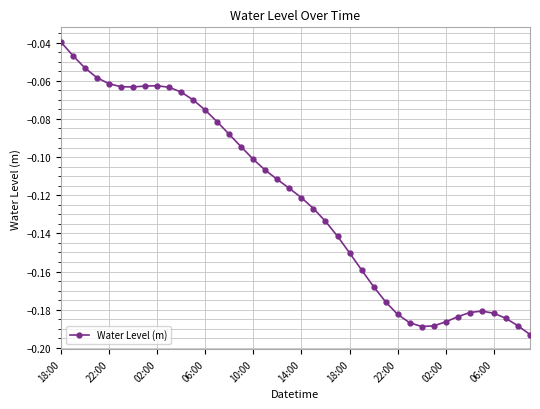

How many lines are shown in the chart?

1